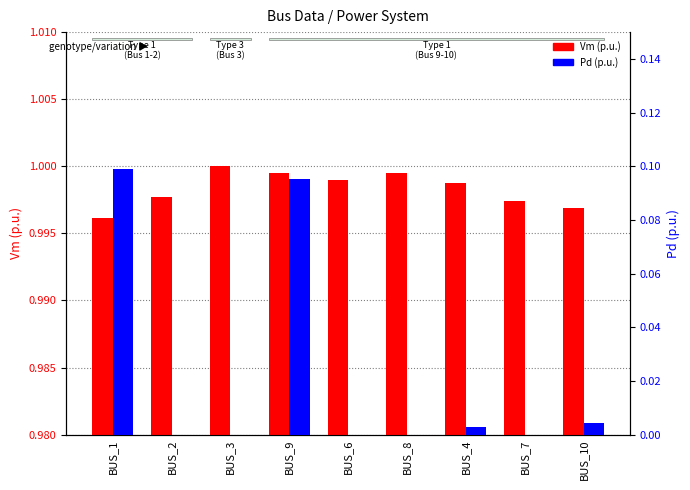

What is the sum of all Vm (p.u.) values?

9.0